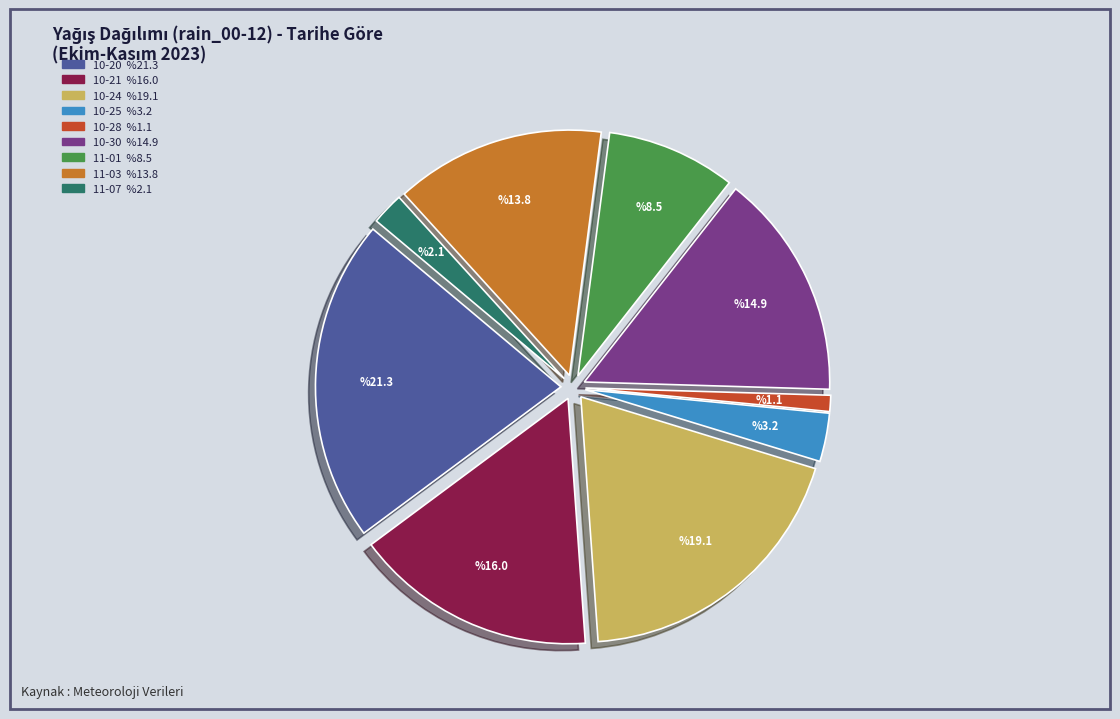

Is there a majority slice in this chart?

No